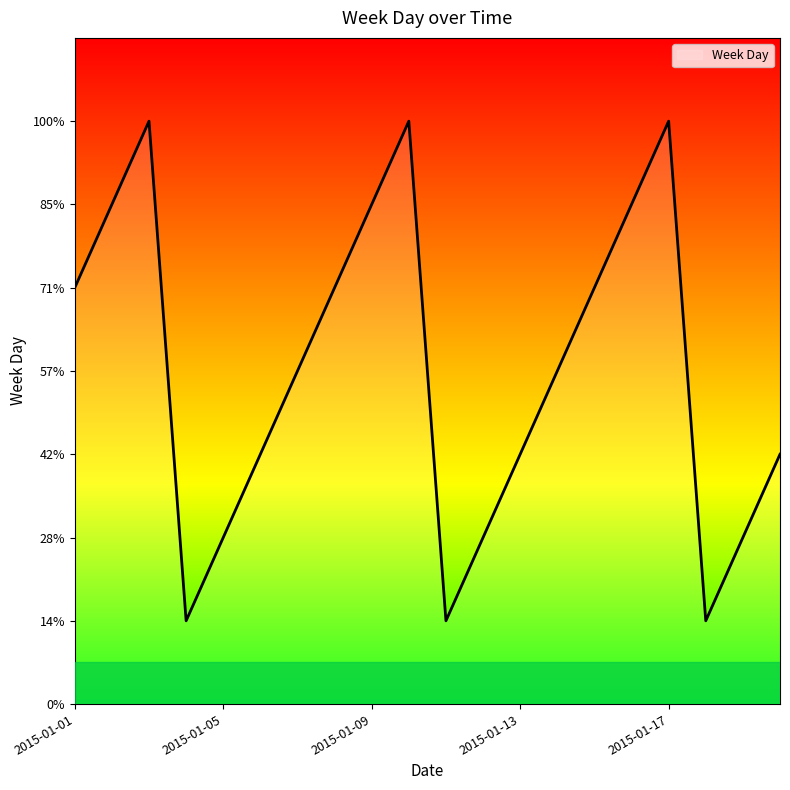

Does the chart display data point markers on the line(s)?

No